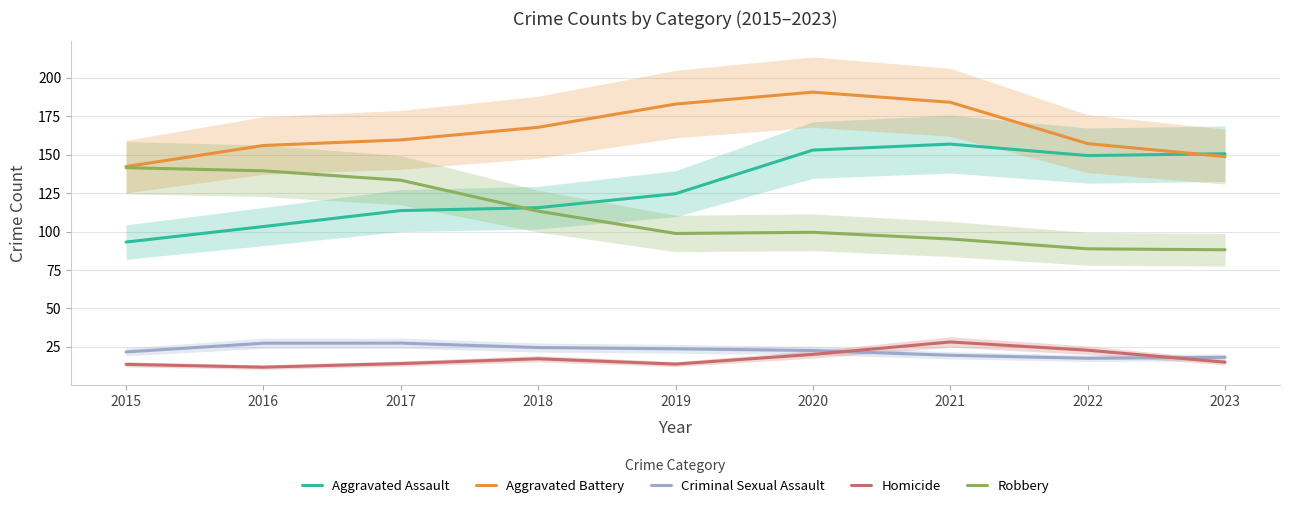

Between which two adjacent categories do Criminal Sexual Assault and Homicide first intersect?

2020 and 2021